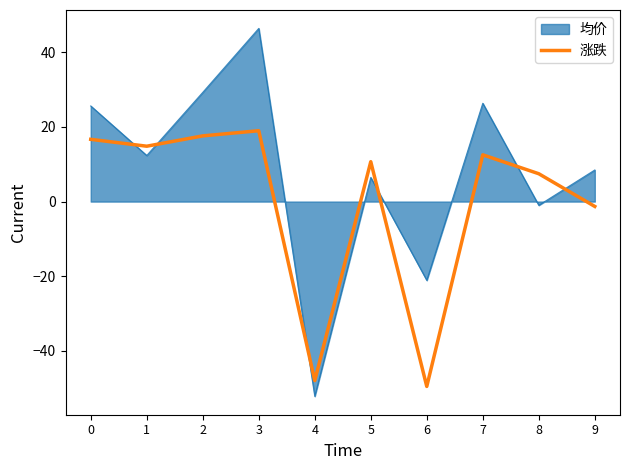

How many categories are shown in the chart?

10